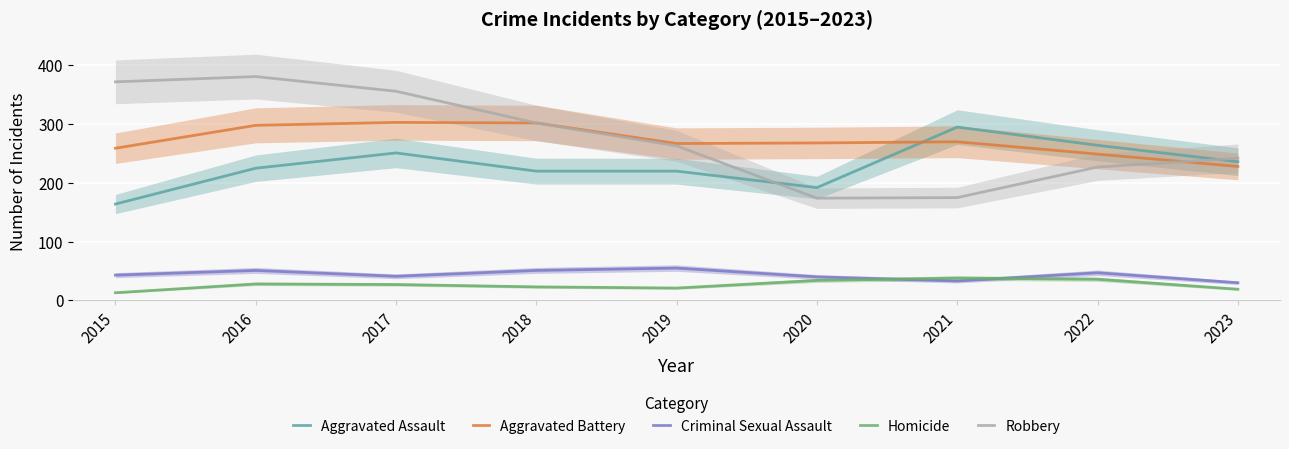

Rank the series by their maximum value, from highest to lowest.

Robbery, Aggravated Battery, Aggravated Assault, Criminal Sexual Assault, Homicide